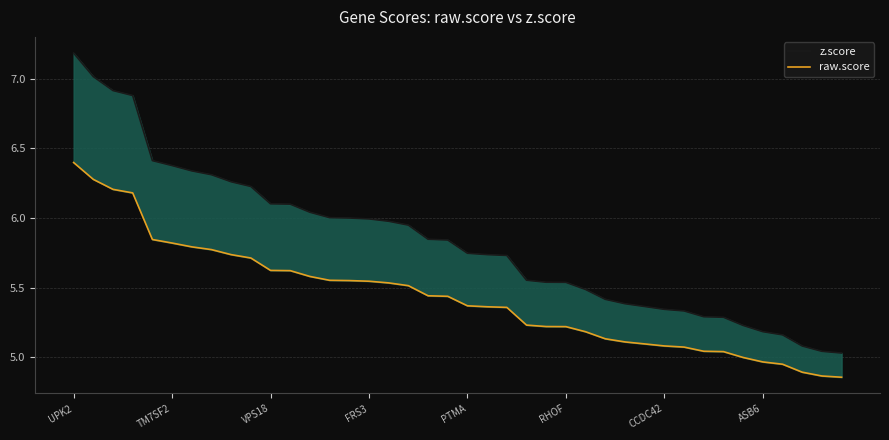

The value of z.score at 34 is 5.2. True or false?

True